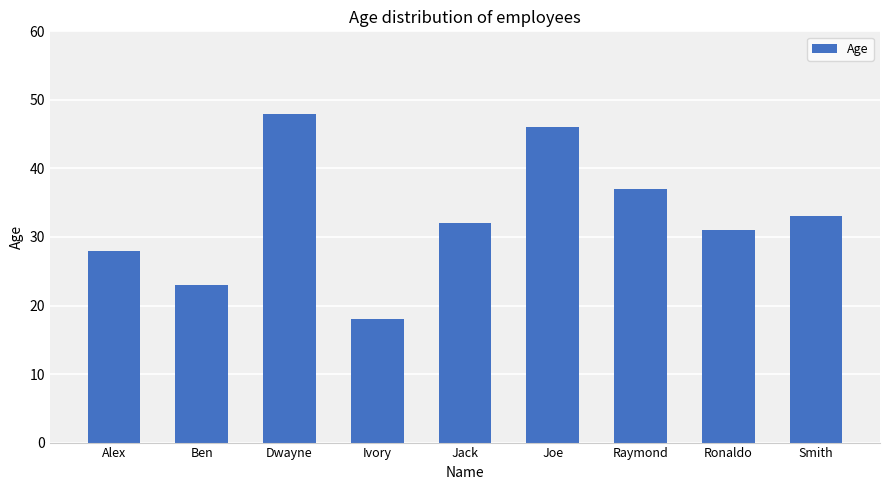

What is the label of the 2nd bar from the left?

Ben